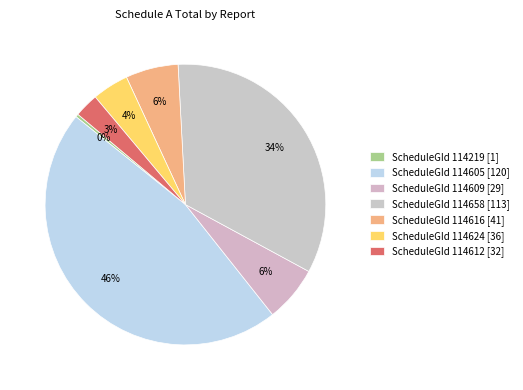

To the nearest percent, what percentage of the pie is ScheduleGId 114609 [29]?

6%